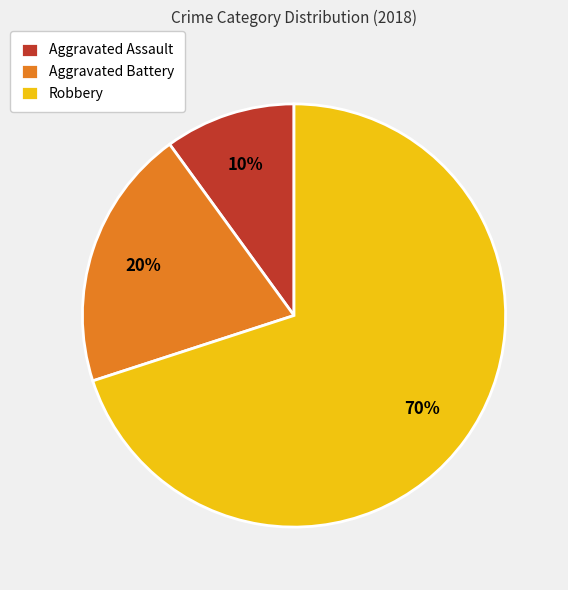

Combined, do Robbery and Aggravated Assault account for over 50%?

Yes